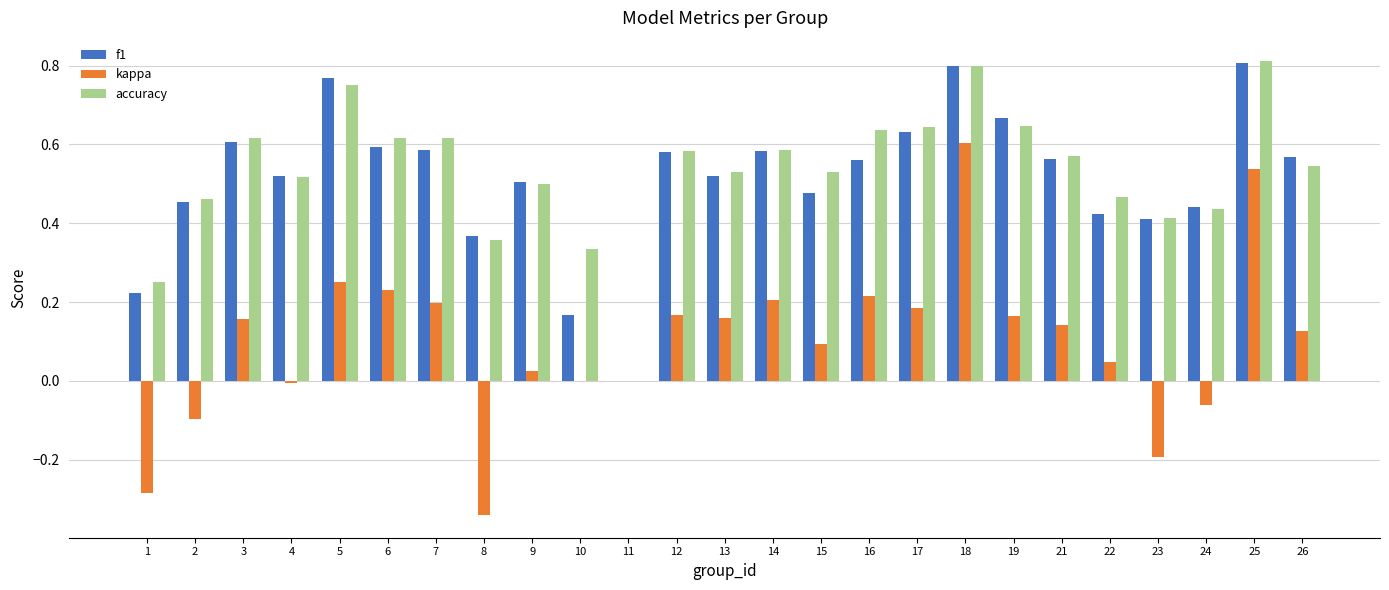

The value of f1 at 9 is 0.5. True or false?

True